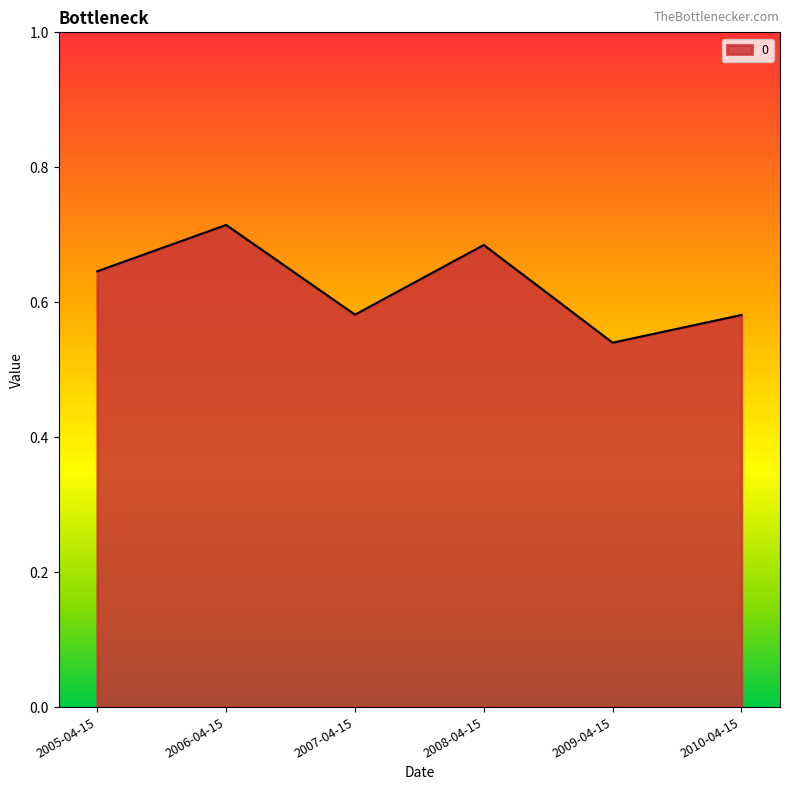

What position from the right is 2009-04-15?

2